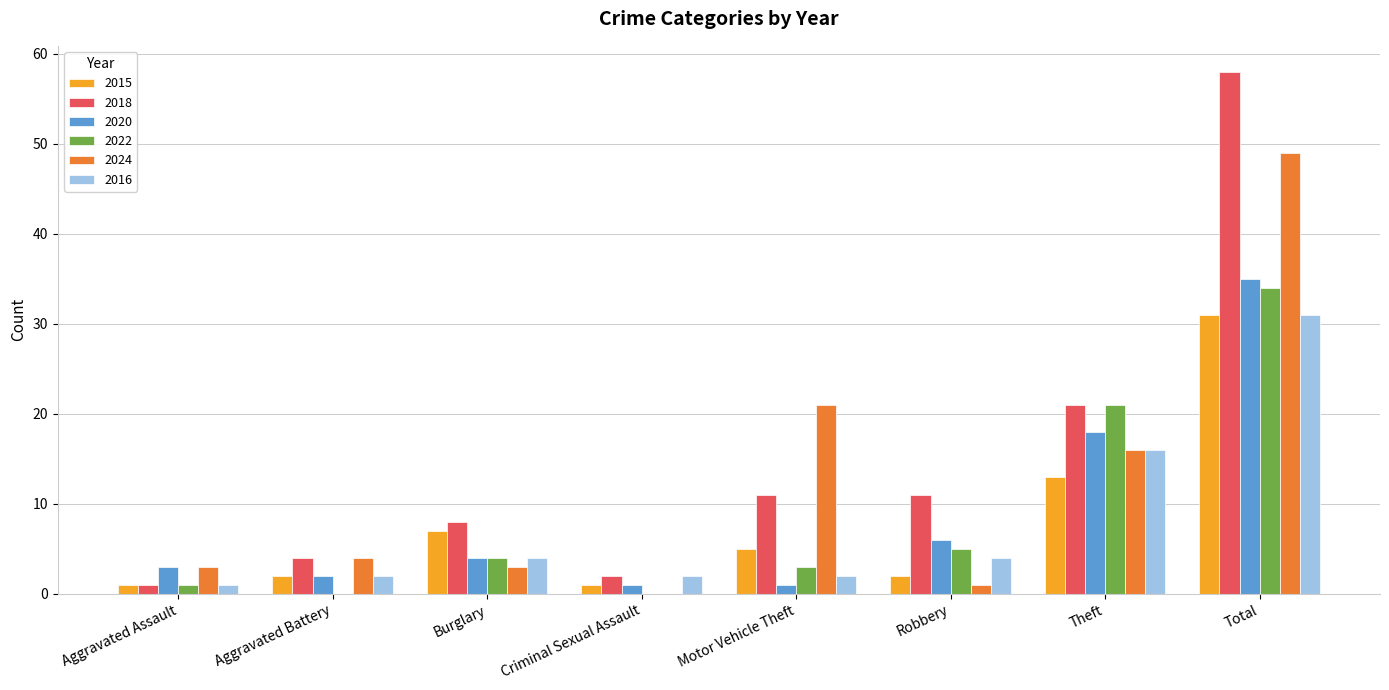

Which series changed the most between Aggravated Assault and Criminal Sexual Assault?

2024